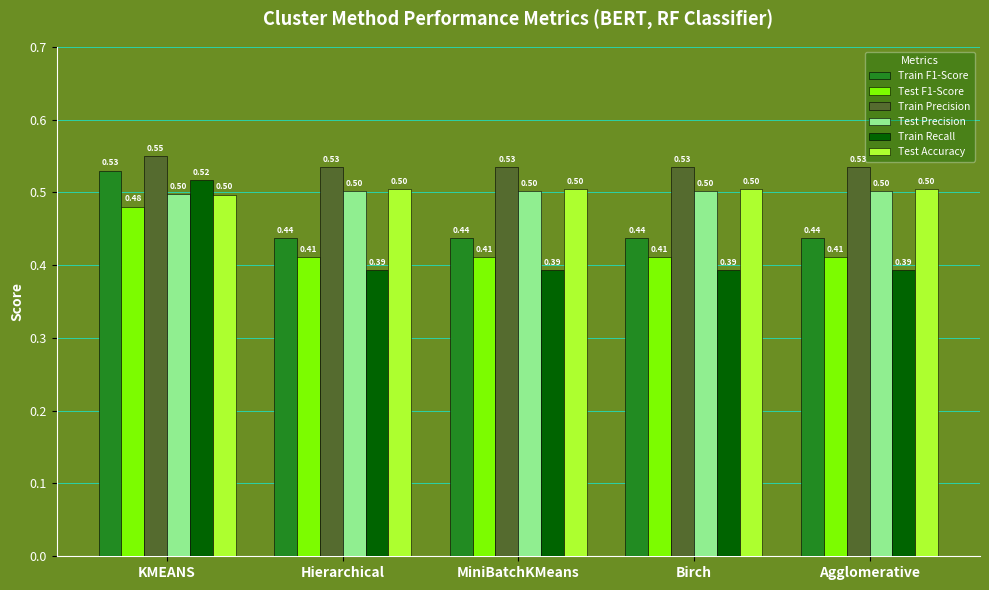

Are the bars horizontal?

No